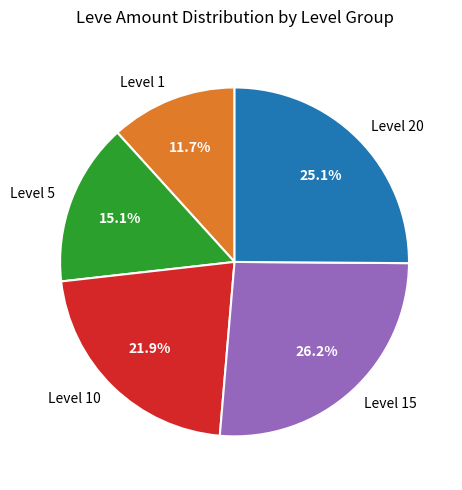

How many slices are in this pie chart?

5